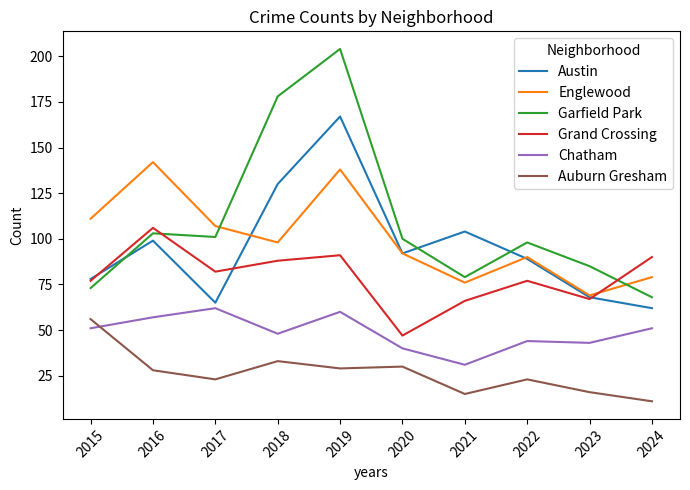

Where is Austin nearest to the value 114?

2021